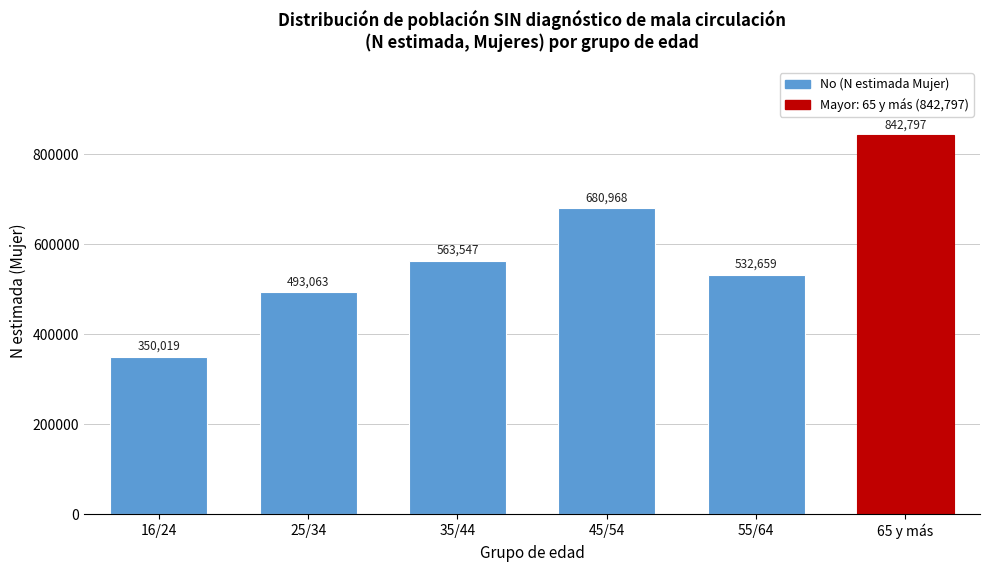

Reading left to right, extract all data points from this chart.

16/24=350019	25/34=493063	35/44=563547	45/54=680968	55/64=532659	65 y más=842797